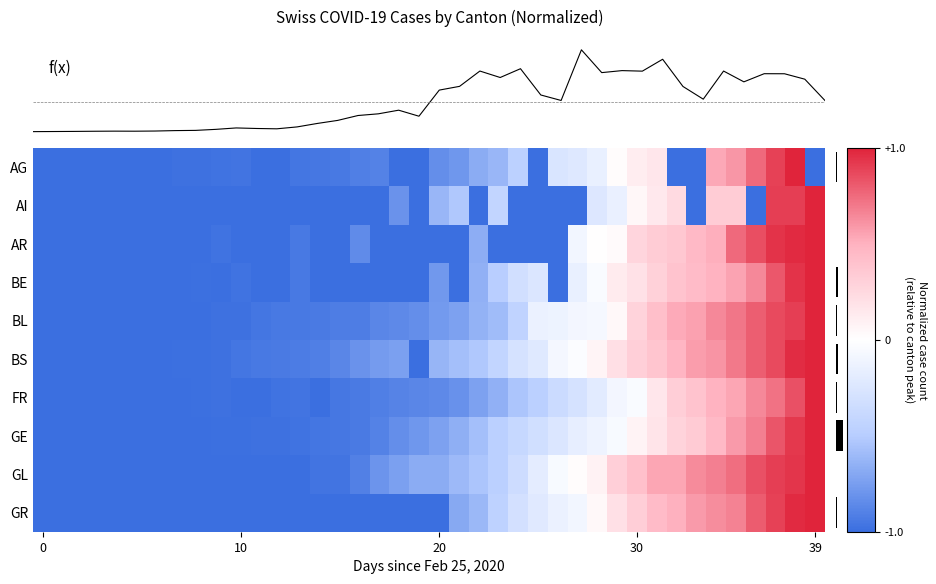

How many series are shown in this chart?

10